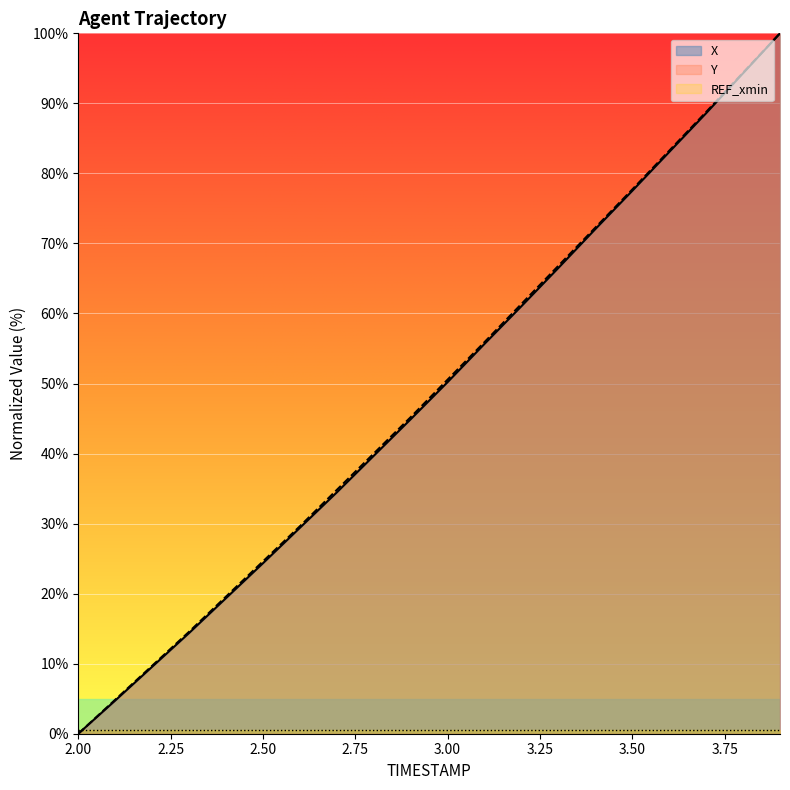

Which series has the largest total across all categories?

Y